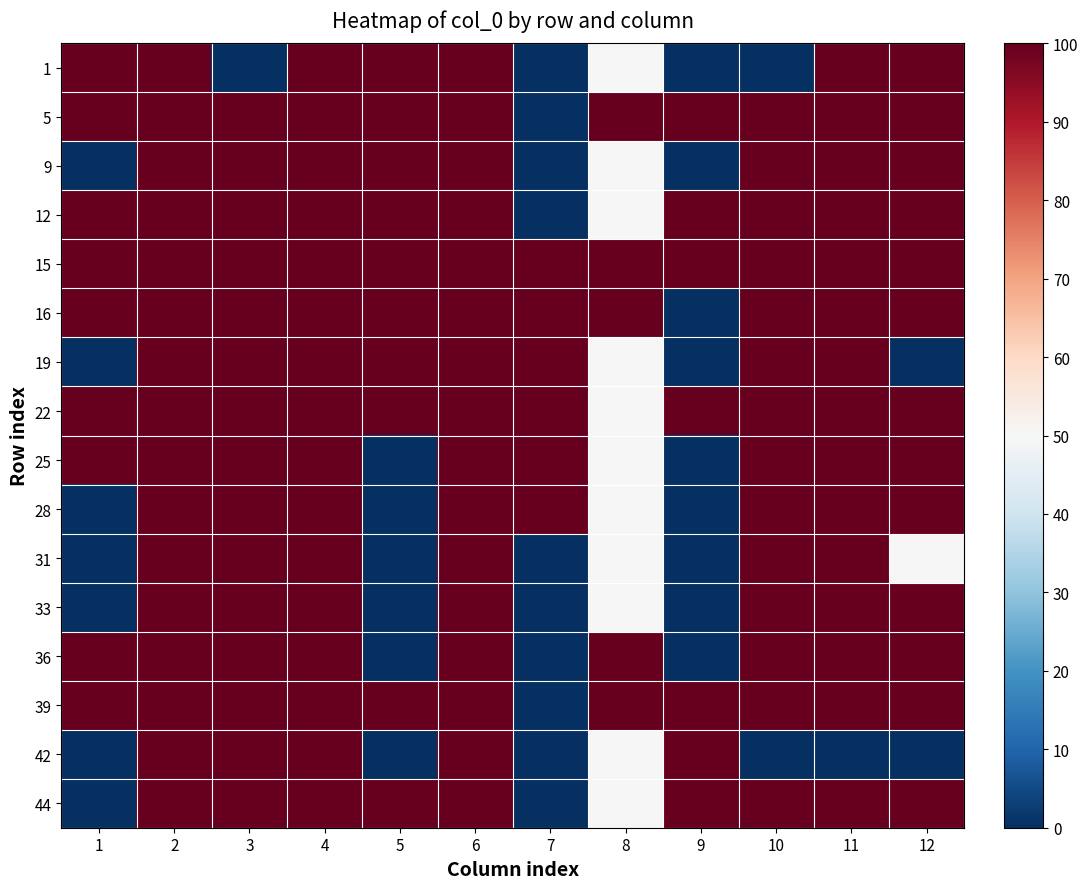

How many series are shown in this chart?

16